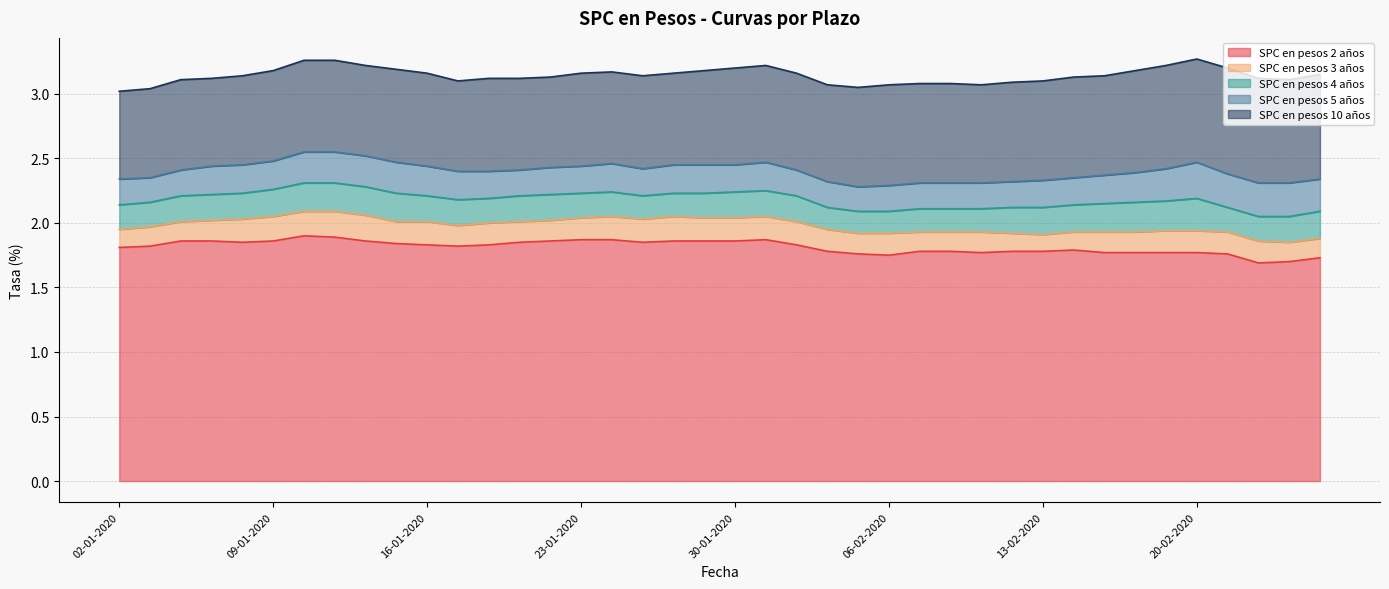

What is the difference between the maximum and second lowest values in the SPC en pesos 10 años series?

0.2